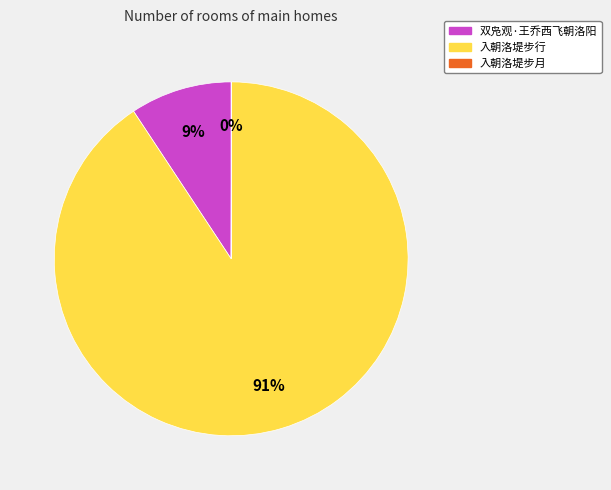

Combined, do 入朝洛堤步行 and 双凫观·王乔西飞朝洛阳 account for over 50%?

Yes